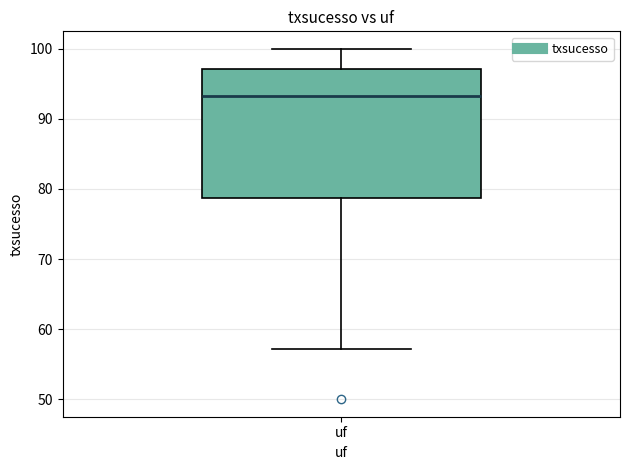

Where does the lower whisker of the box for uf end on the y-axis? The values are not printed on the chart, so give them approximately, as read against the axis.

57